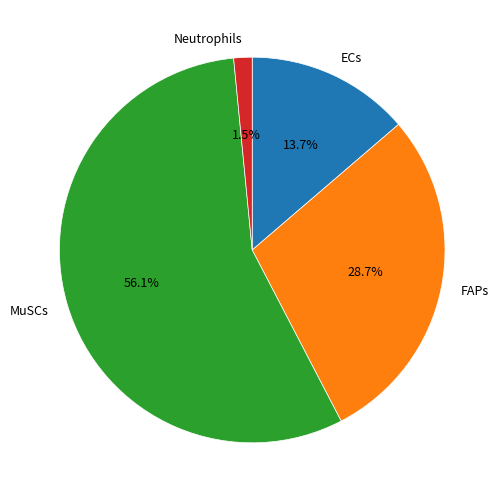

Is ECs the majority of the pie?

No